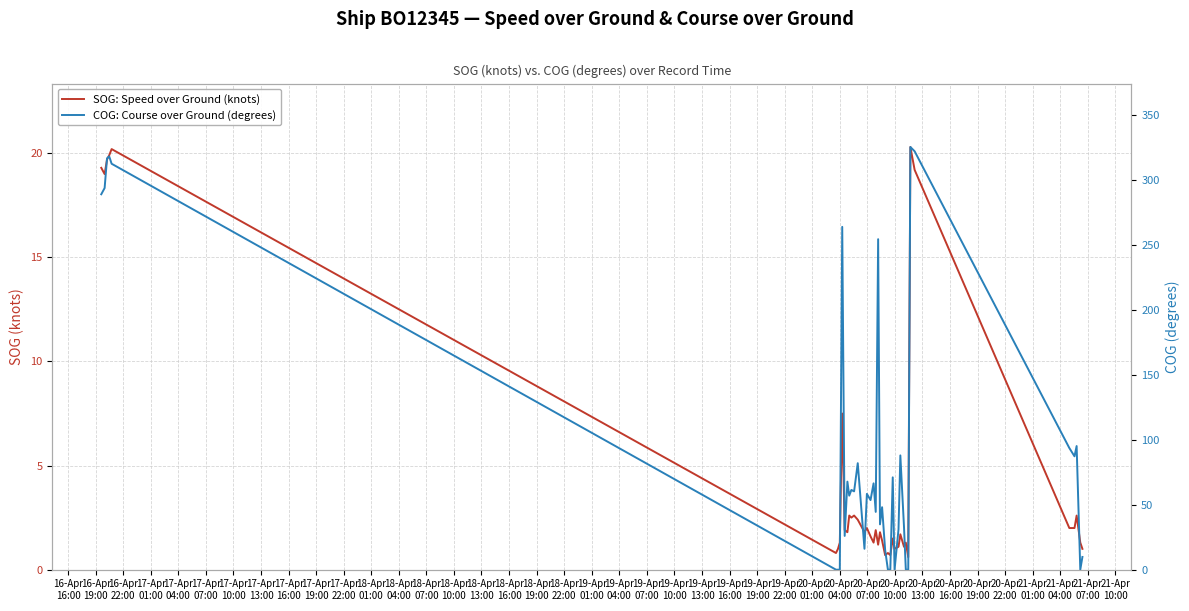

List the series in order of their peak value, highest first.

COG: Course over Ground (degrees), SOG: Speed over Ground (knots)